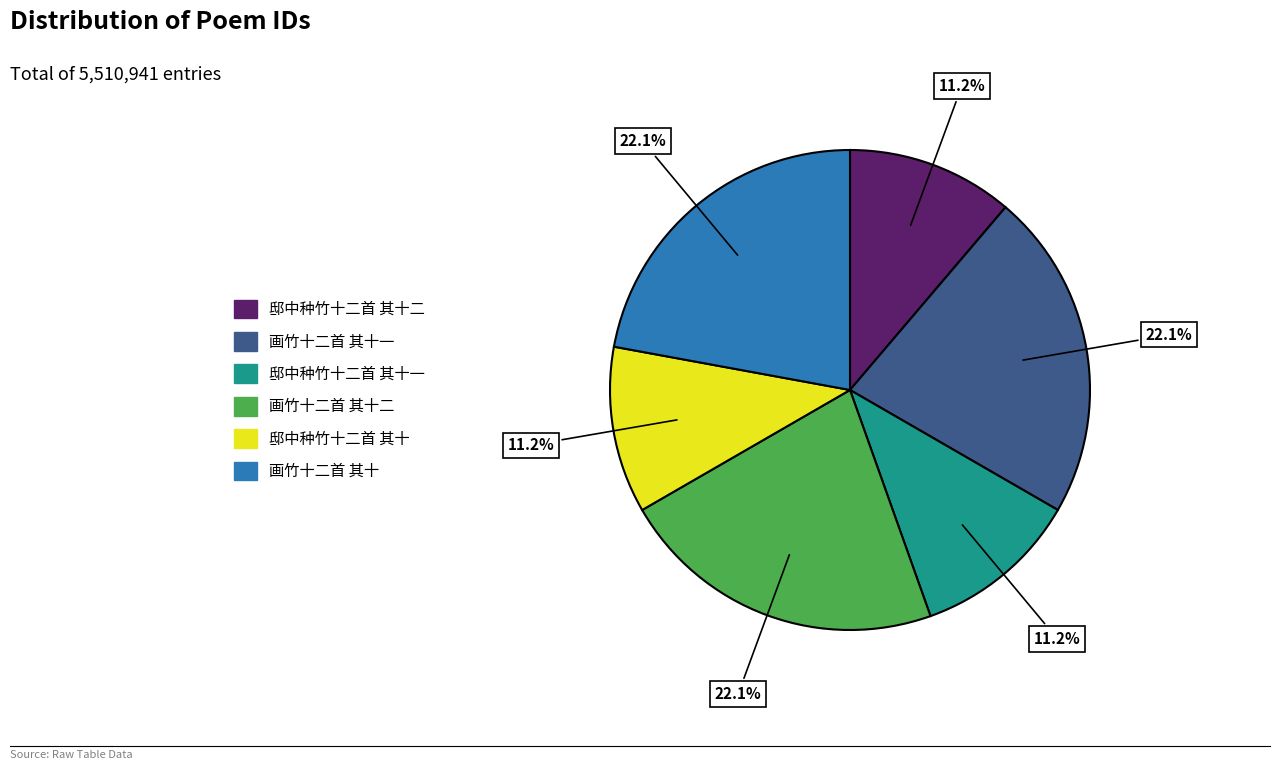

Does any single category account for the majority?

No